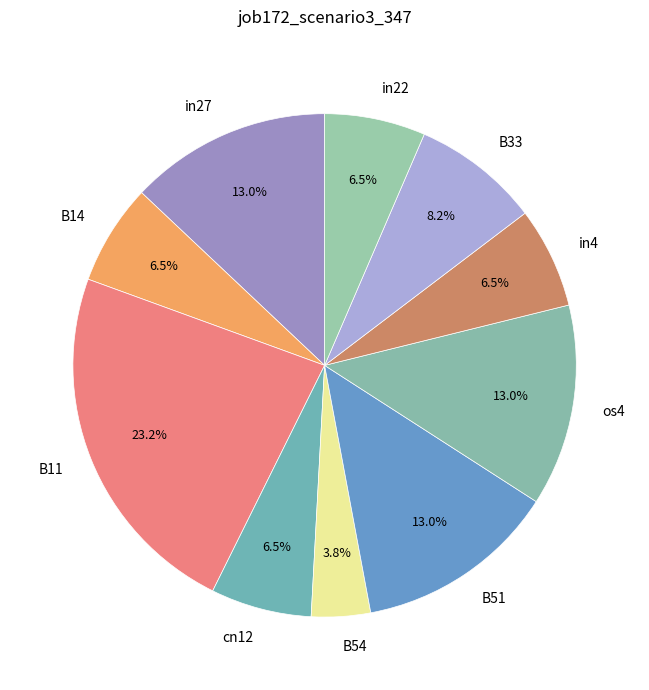

Which slice is the smallest?

B54